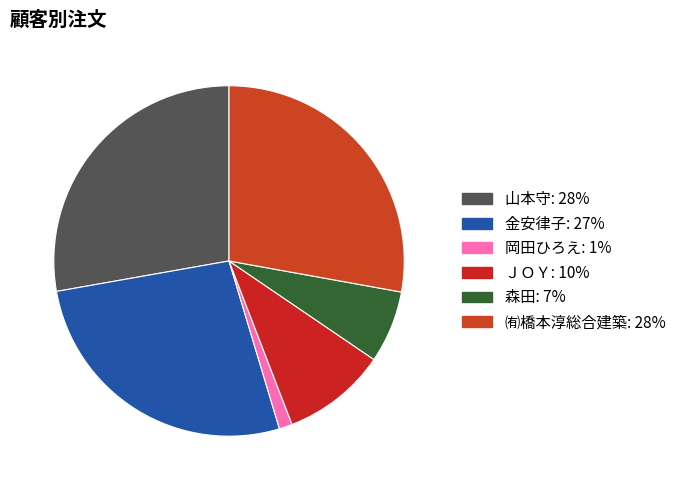

The 金安律子 slice represents 27% of the pie. True or false?

True